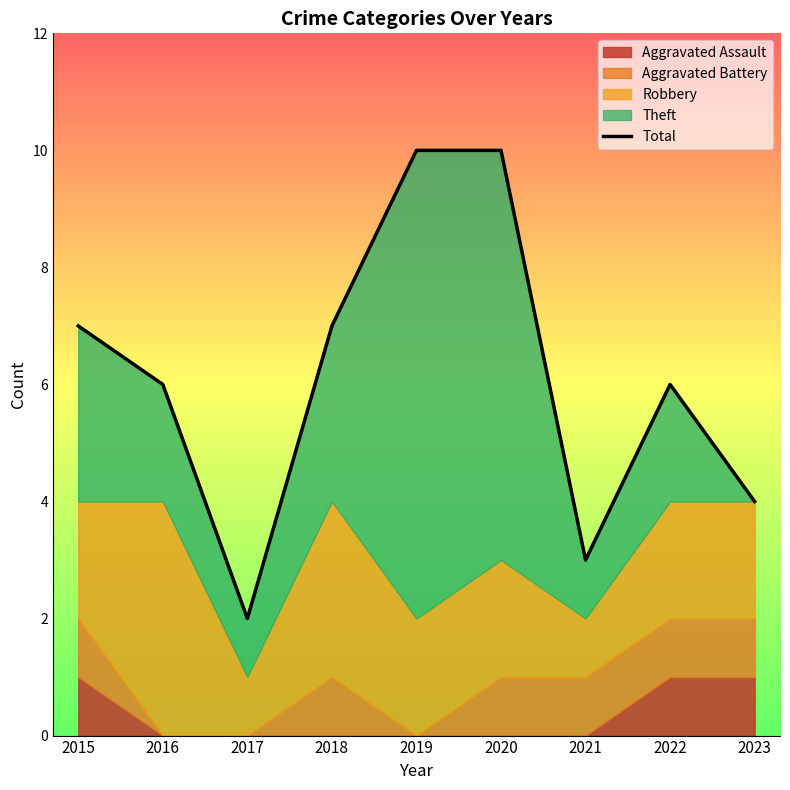

Reading left to right, list all the values displayed in this chart.

2015=7	2016=6	2017=2	2018=7	2019=10	2020=10	2021=3	2022=6	2023=4